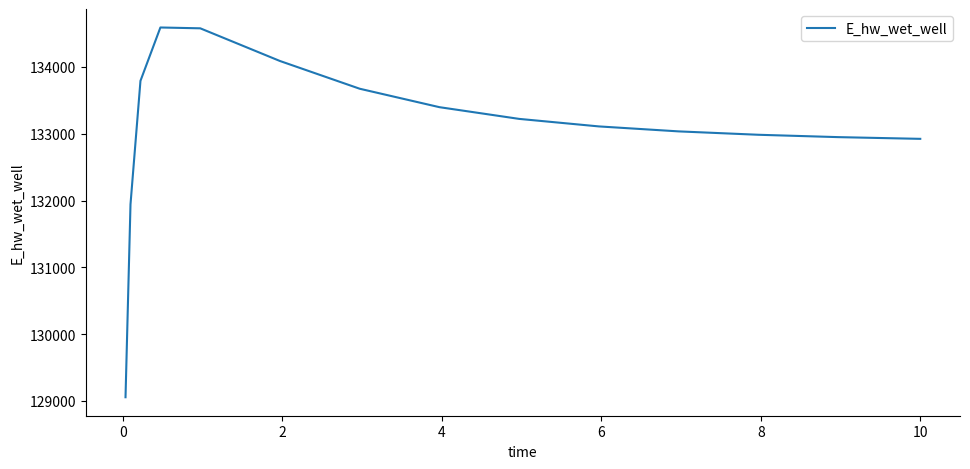

What is the maximum value shown in the chart?

134589.5